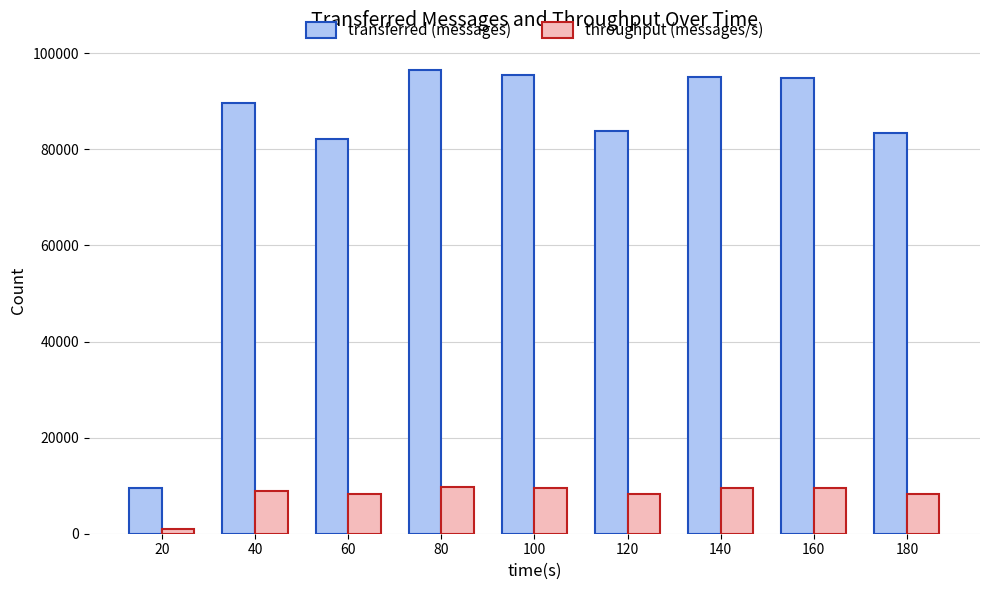

How many bars are there in each group?

2